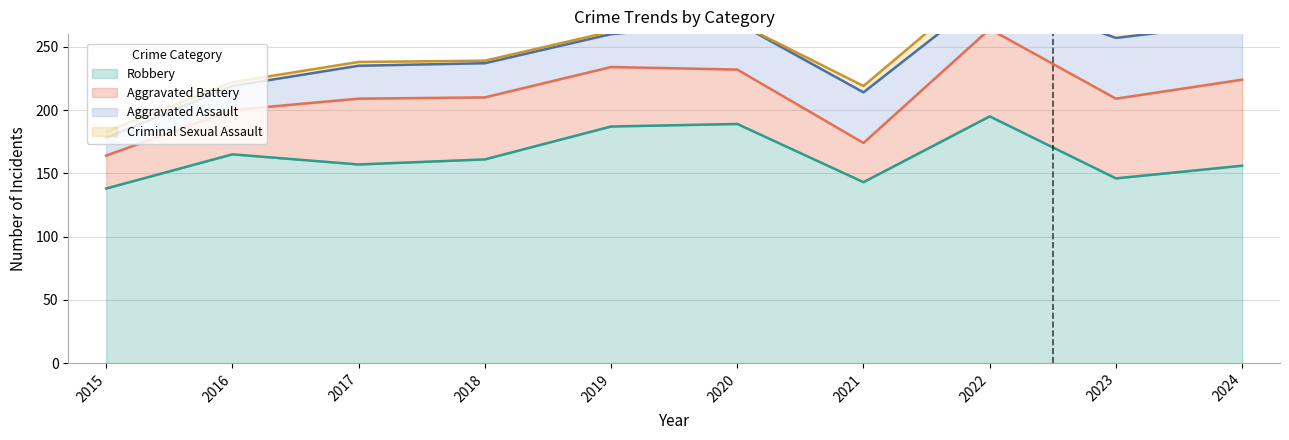

The value of Criminal Sexual Assault at 2020 is 8. True or false?

False